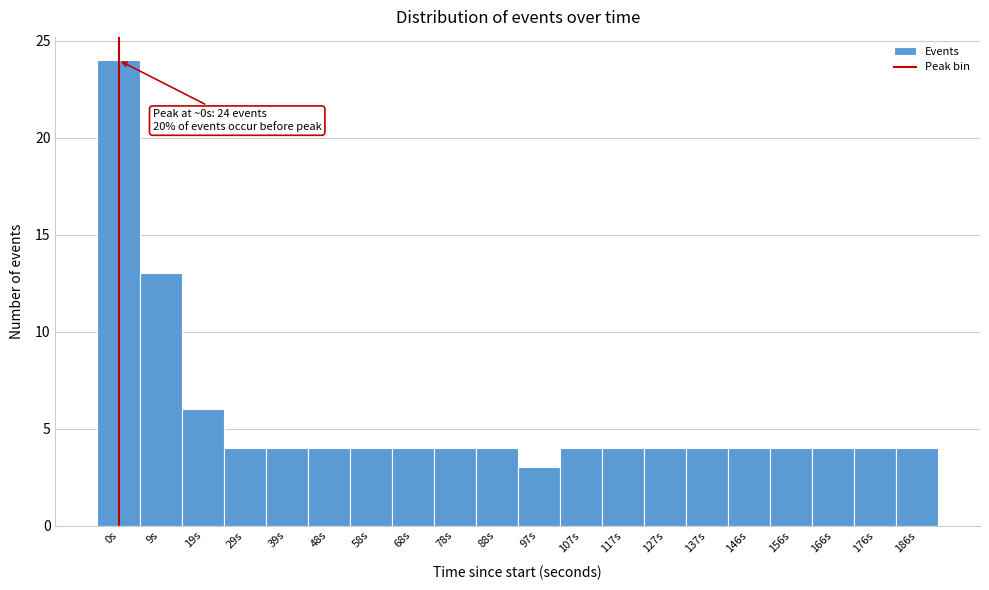

Reading left to right, extract all data points from this chart.

0s=24	9s=13	19s=6	29s=4	39s=4	48s=4	58s=4	68s=4	78s=4	88s=4	97s=3	107s=4	117s=4	127s=4	137s=4	146s=4	156s=4	166s=4	176s=4	186s=4